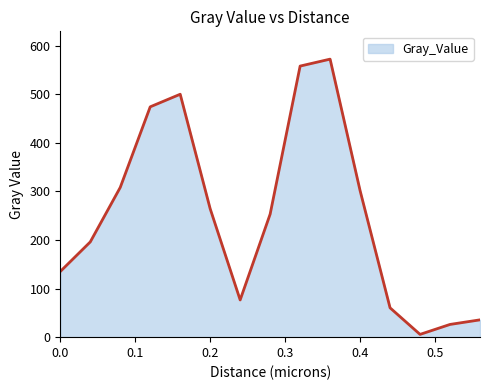

What is the average value?

251.1